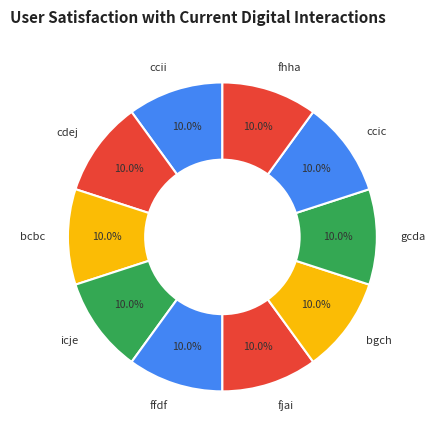

Does ccic represent more than half of the total?

No